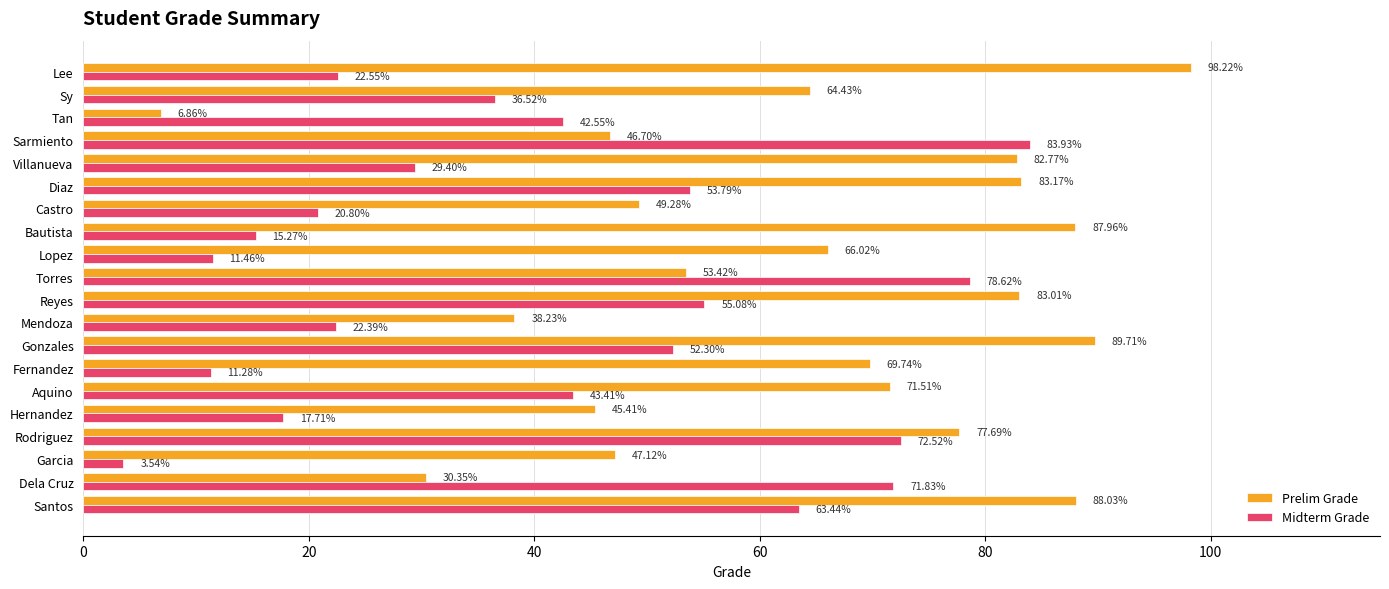

What is the sum of all Midterm Grade values?

808.4